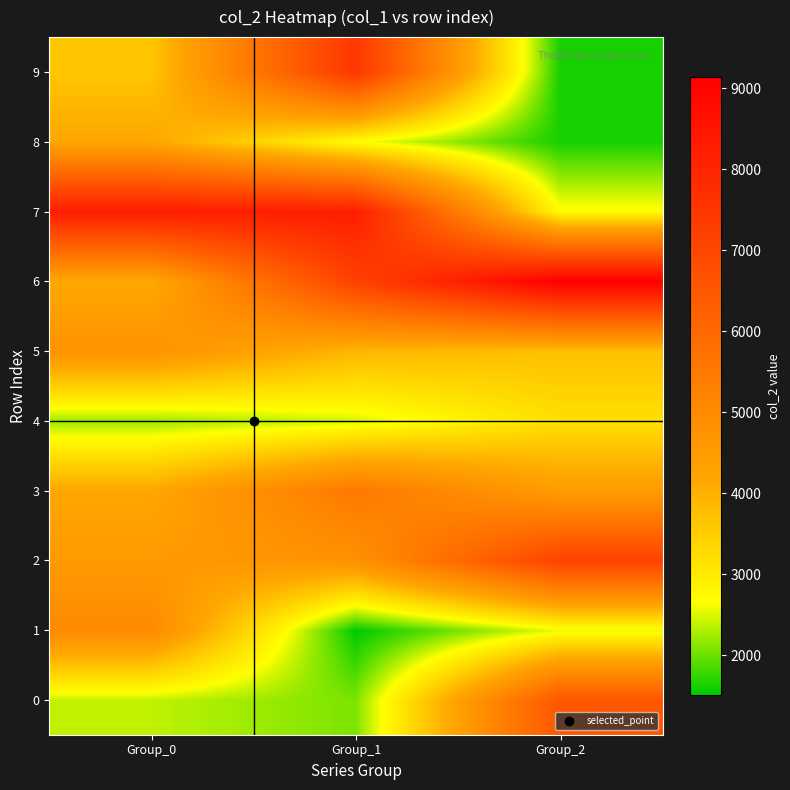

What is the minimum value shown in the chart?

1512